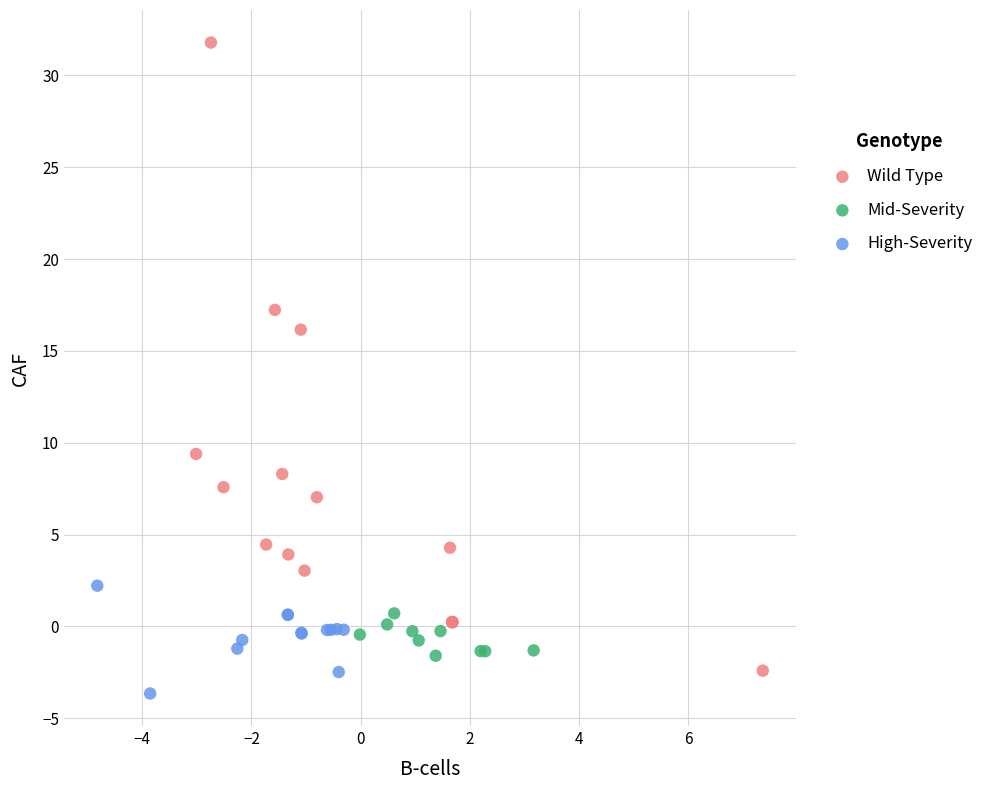

Which series reaches the maximum Y coordinate?

Wild Type